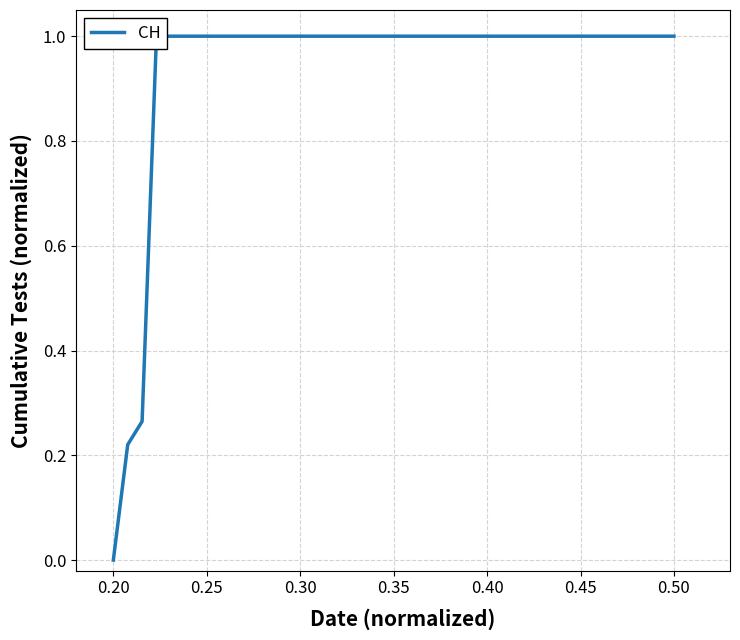

Count the number of data series in this chart.

1